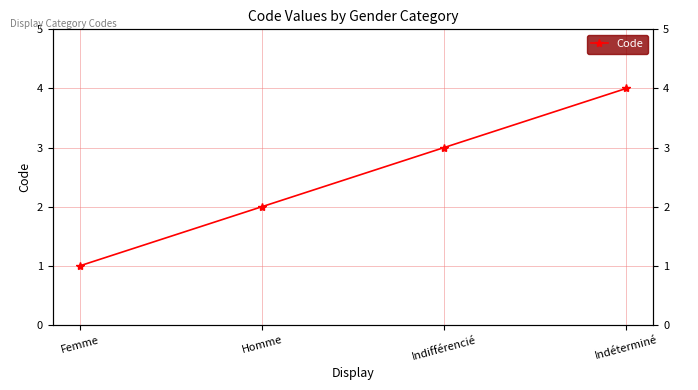

Where does the data first go above 3?

Indéterminé